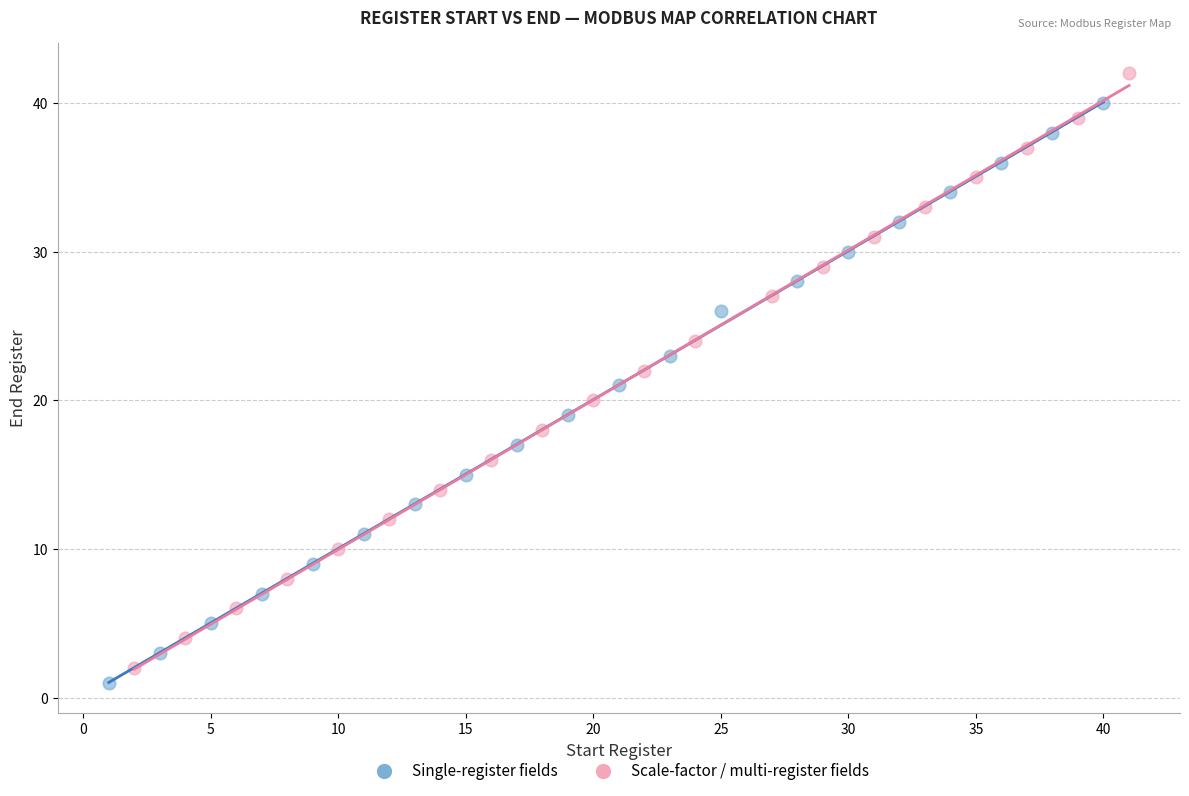

What are all the series names shown in the legend?

Single-register fields, Scale-factor / multi-register fields